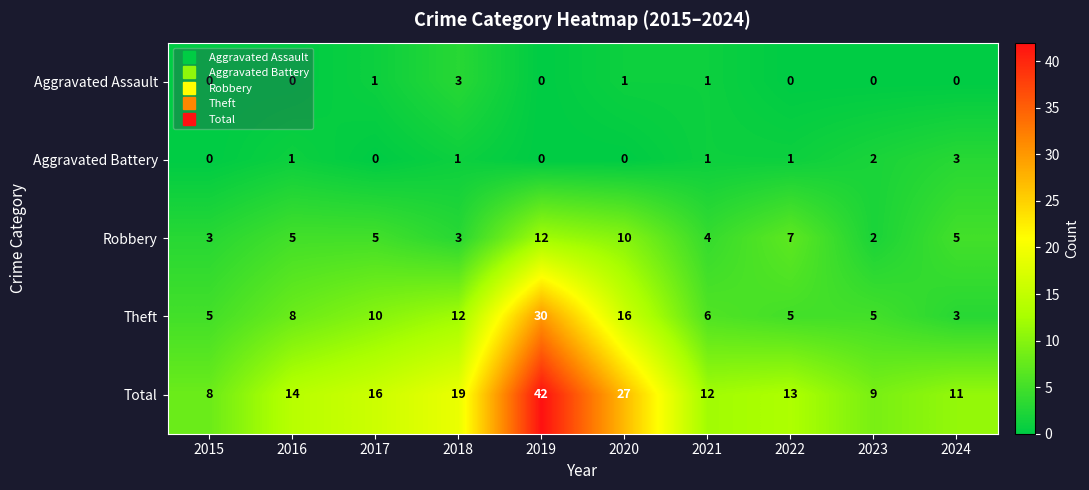

What is the spread (max minus min) of values at 2015?

8